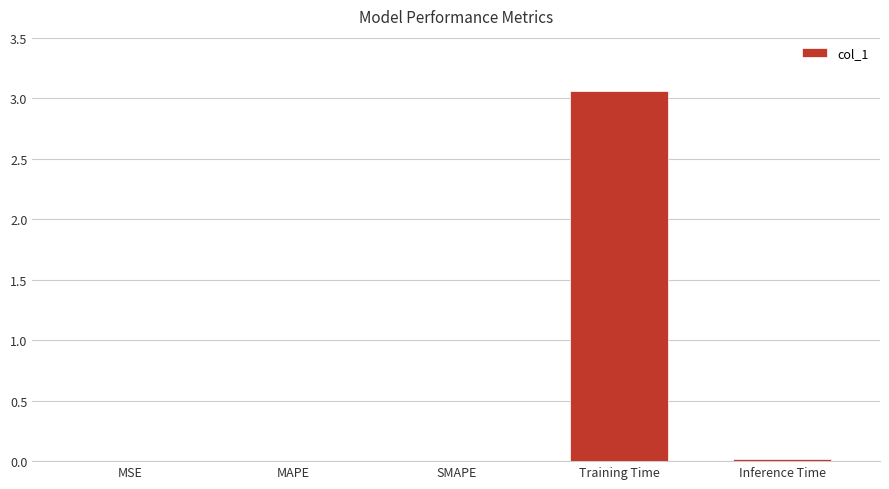

Does the chart contain stacked bars?

No